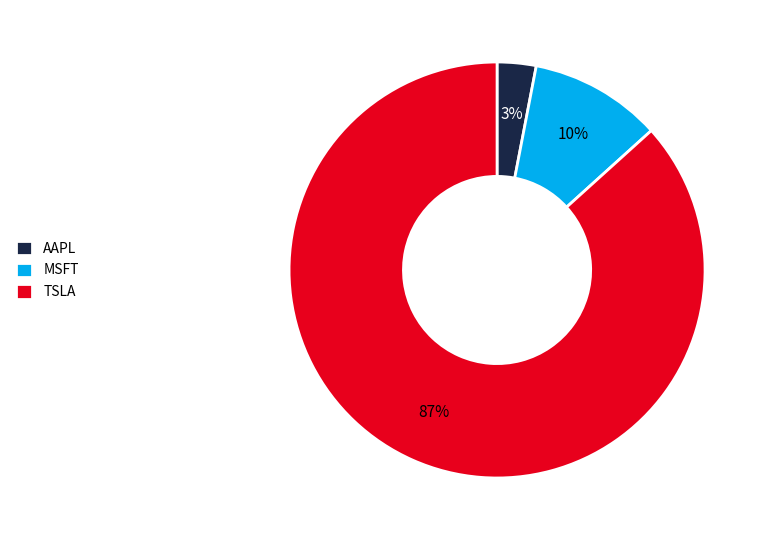

To the nearest percent, what portion does AAPL represent?

3%